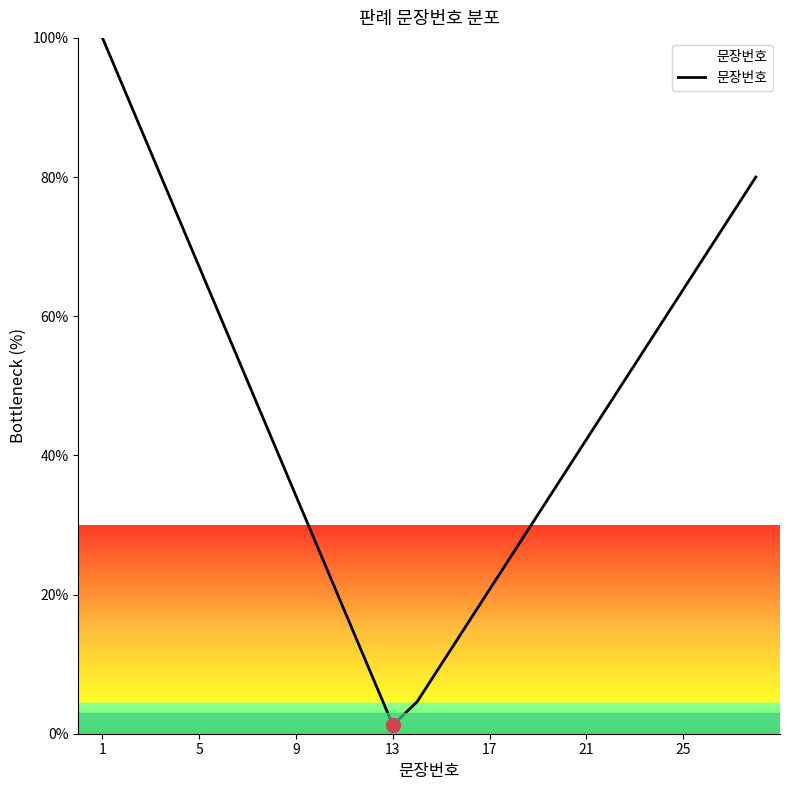

What is the maximum value shown in the chart?

100.0